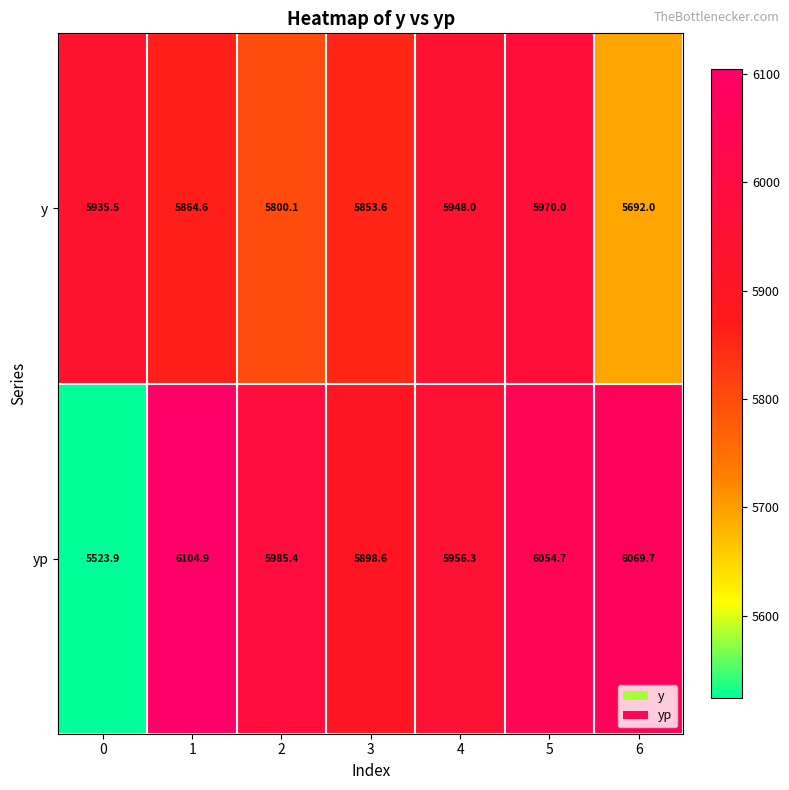

Rank the series at 4 from lowest to highest value.

y, yp